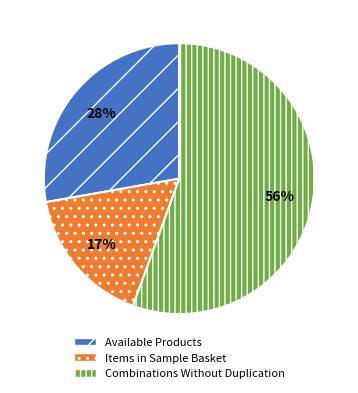

Rank the categories by value from highest to lowest.

Combinations Without Duplication, Available Products, Items in Sample Basket